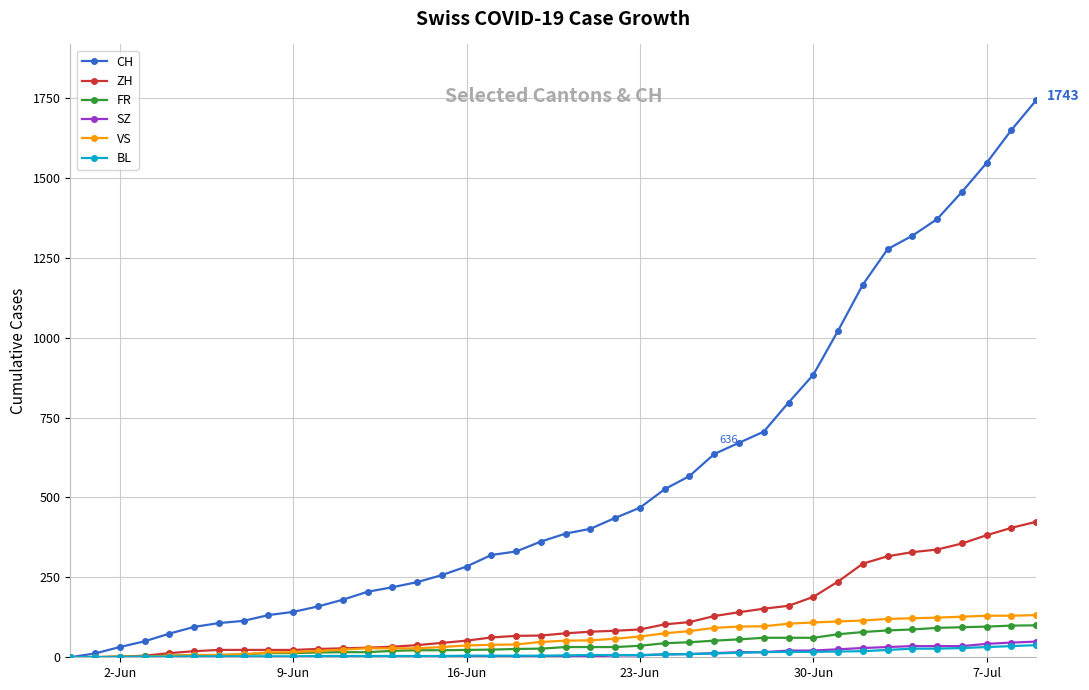

Which series has the largest total across all categories?

CH